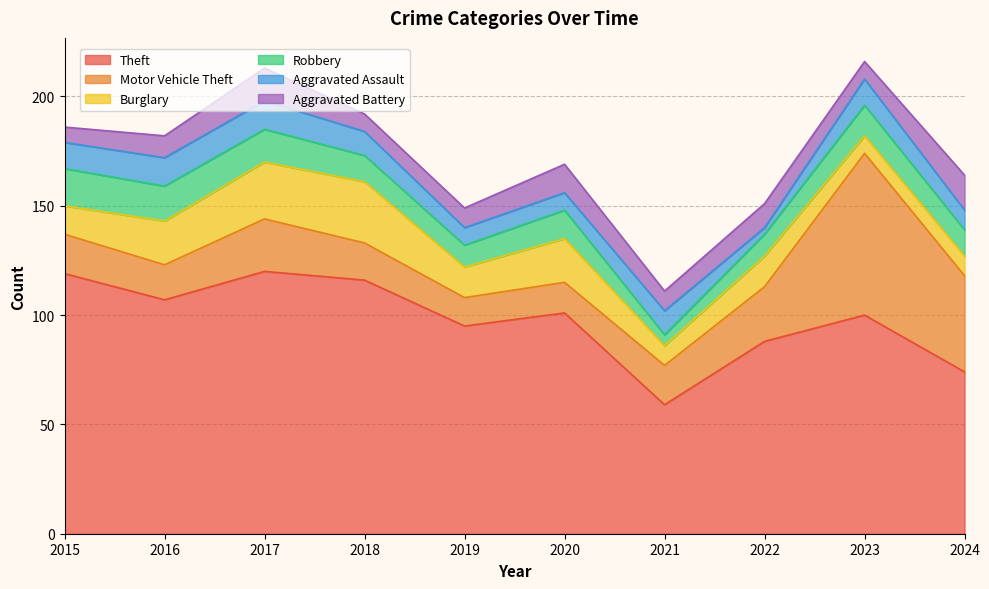

Between 2019 and 2024, which is larger?

2019